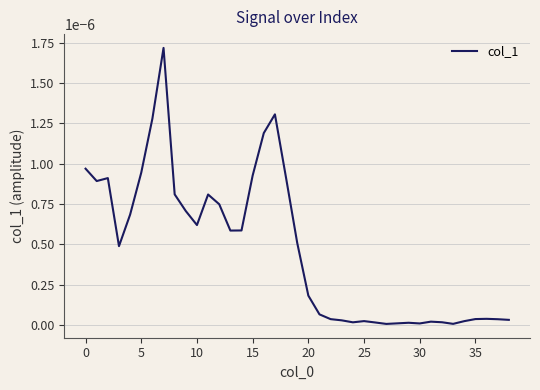

At which label is the value closest to 0?

27